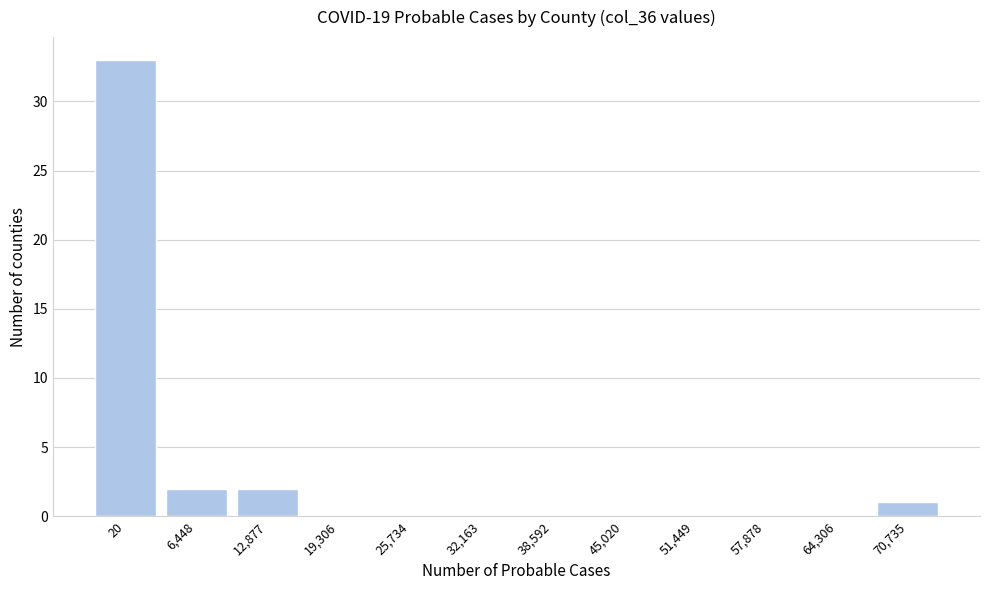

Reading left to right, what are all the values shown in this chart?

20=33	6,448=2	12,877=2	19,306=0	25,734=0	32,163=0	38,592=0	45,020=0	51,449=0	57,878=0	64,306=0	70,735=1